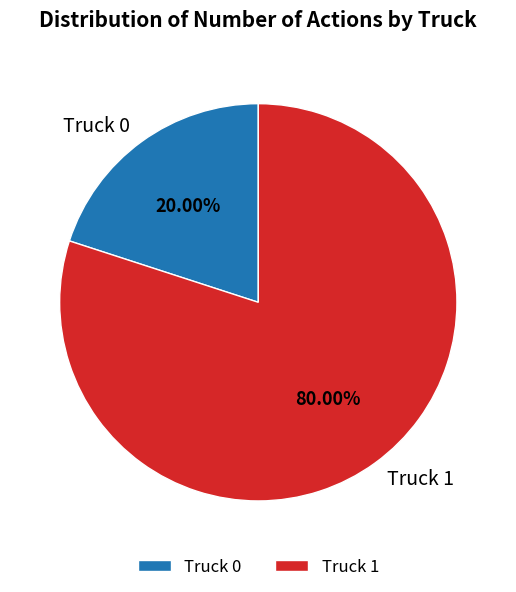

What is the largest slice in the pie chart?

Truck 1